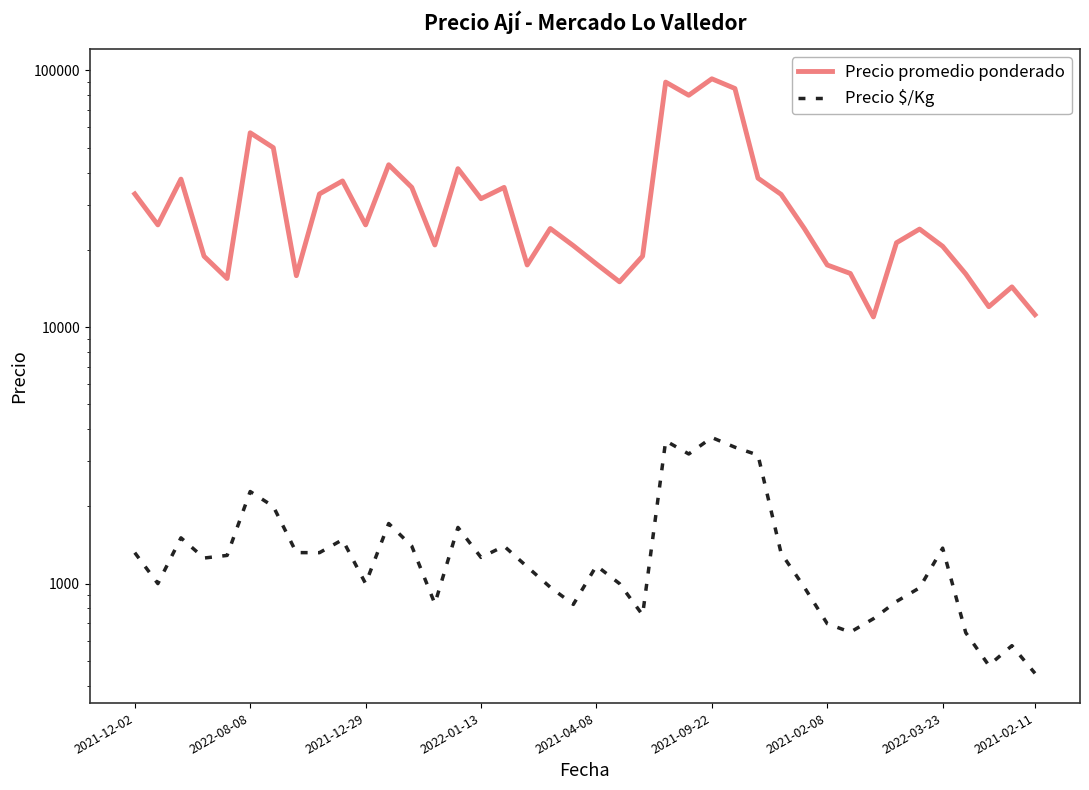

List the labels in order of Precio $/Kg value, largest first.

25, 23, 26, 24, 27, 2021-09-22, 2021-02-08, 11, 14, 2021-12-29, 9, 12, 16, 35, 2022-03-23, 2021-12-02, 2021-02-11, 28, 2021-04-08, 15, 2022-01-13, 20, 17, 2022-08-08, 10, 21, 29, 18, 34, 33, 13, 19, 22, 32, 30, 31, 36, 38, 37, 39